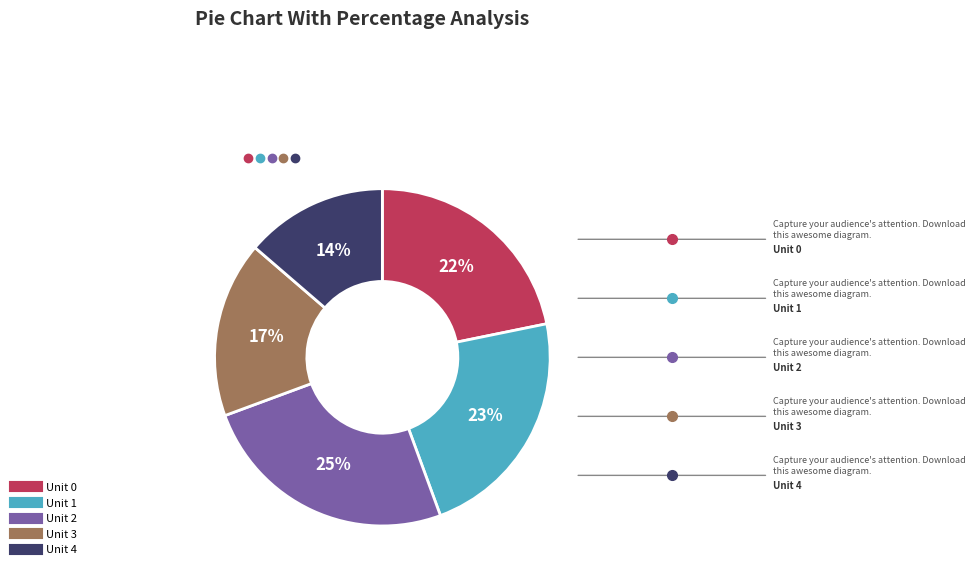

Count the number of slices in the pie.

5